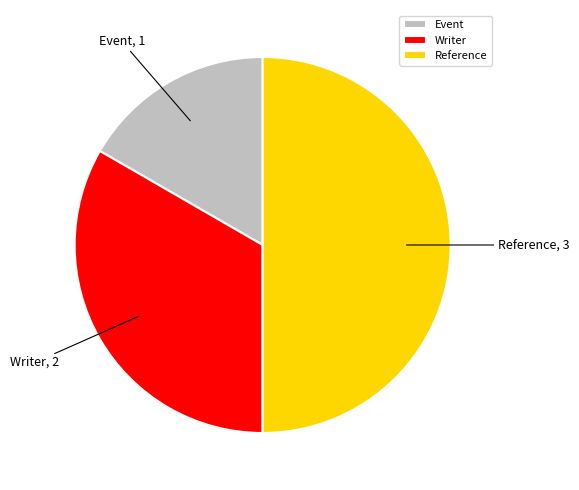

Which category has the smallest portion of the pie?

Event